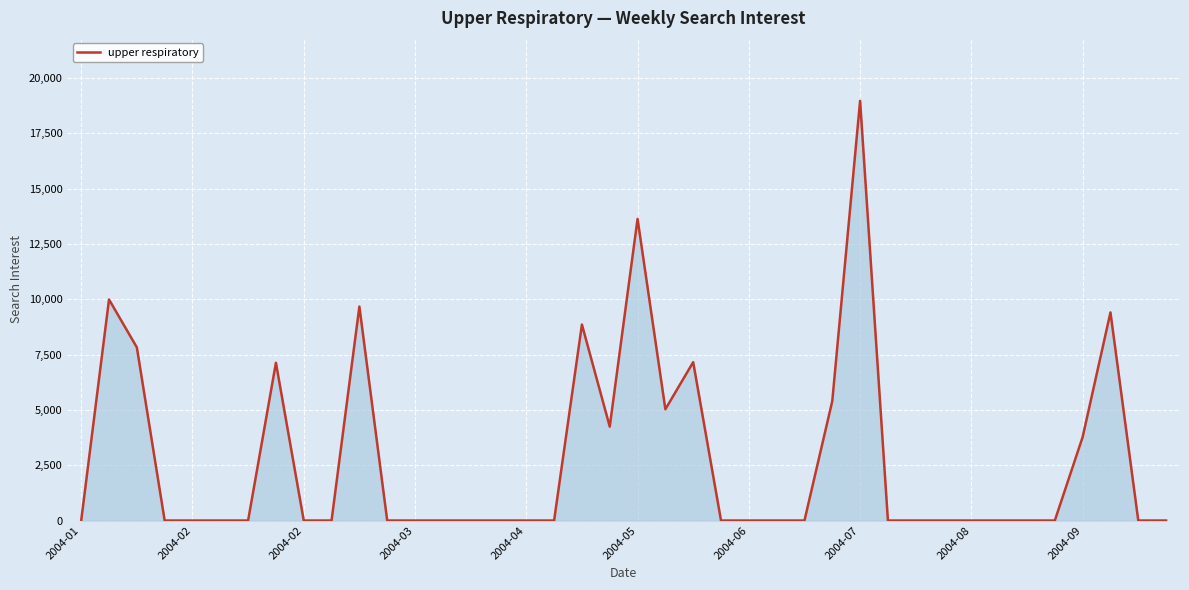

What is the difference between the maximum and minimum values?

18963.9